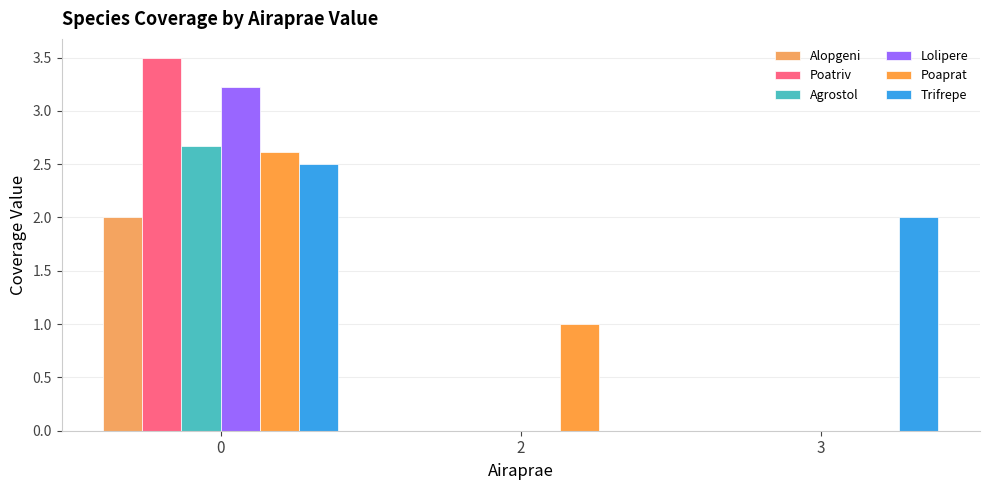

Rank the series by their maximum value, from lowest to highest.

Alopgeni, Trifrepe, Poaprat, Agrostol, Lolipere, Poatriv